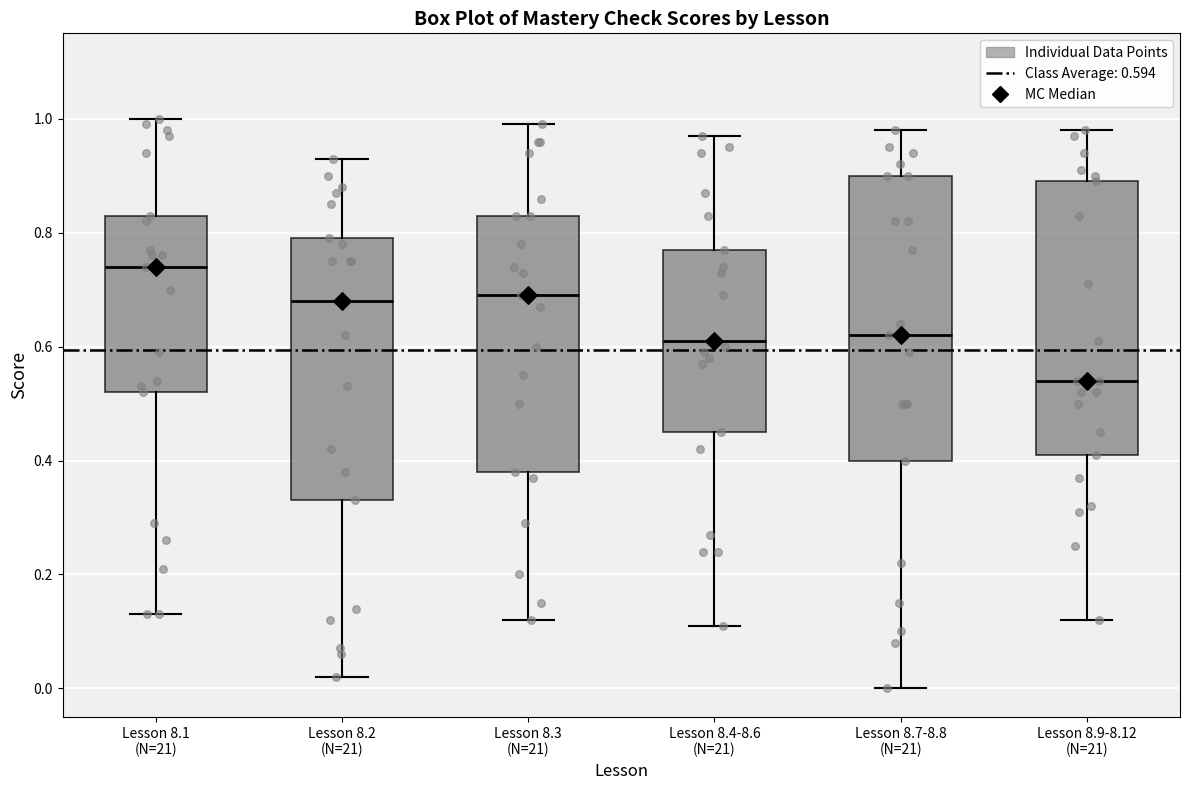

Reading left to right, transcribe this box plot: for each box, give where its median line is, the range the box spans, and where its two whiskers end, as read against the y-axis. The values are not printed on the chart, so give them approximately, as read against the axis.

Lesson 8.1 (N=21): median 0.74, box 0.52 to 0.84, whiskers 0.14 to 1.00
Lesson 8.2 (N=21): median 0.68, box 0.34 to 0.80, whiskers 0.02 to 0.94
Lesson 8.3 (N=21): median 0.70, box 0.38 to 0.84, whiskers 0.12 to 1.00
Lesson 8.4-8.6 (N=21): median 0.62, box 0.46 to 0.78, whiskers 0.12 to 0.98
Lesson 8.7-8.8 (N=21): median 0.62, box 0.40 to 0.90, whiskers 0.00 to 0.98
Lesson 8.9-8.12 (N=21): median 0.54, box 0.42 to 0.90, whiskers 0.12 to 0.98